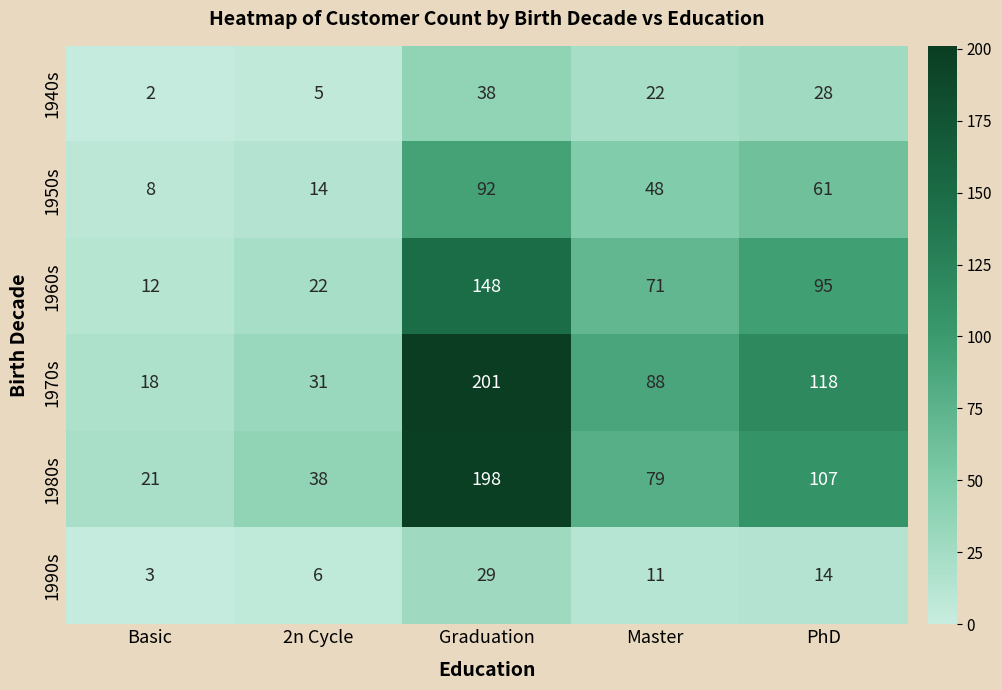

At Basic, list the series in order from largest to smallest.

1980s, 1970s, 1960s, 1950s, 1990s, 1940s